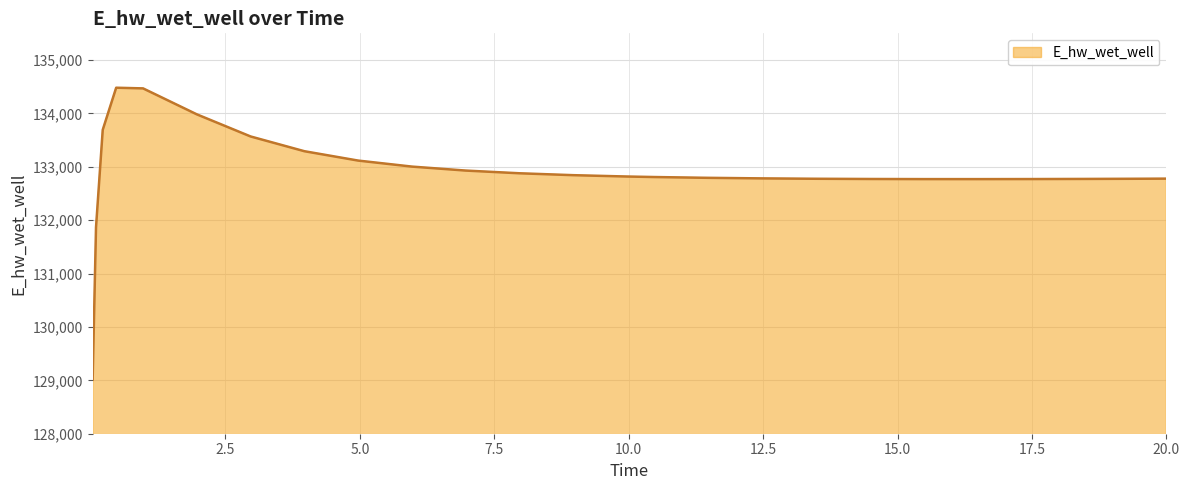

What is the smallest value displayed?

129015.7